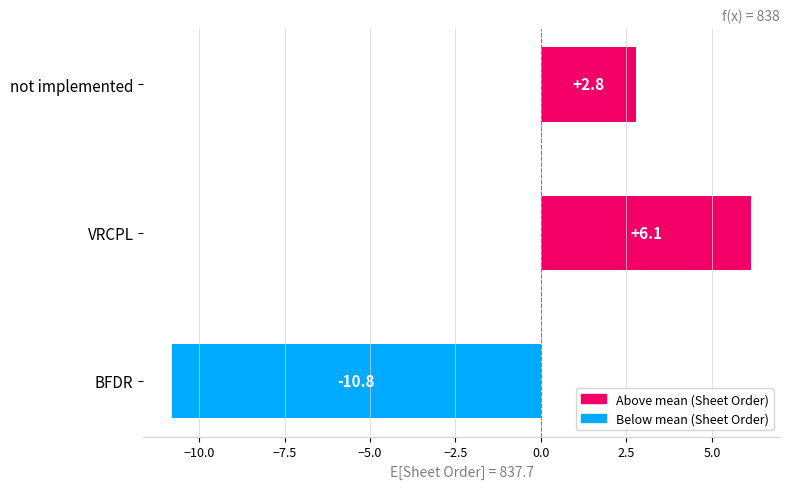

How many values are below 2?

1